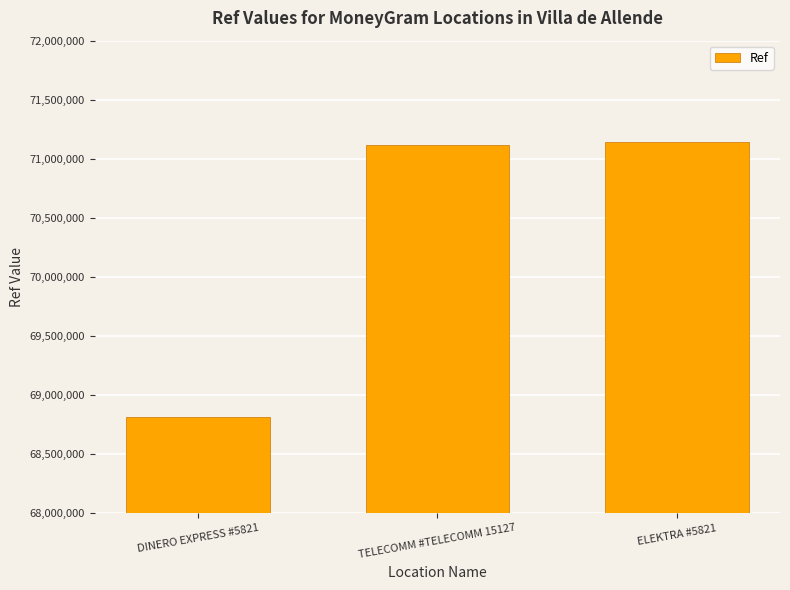

How many series are shown in this chart?

1